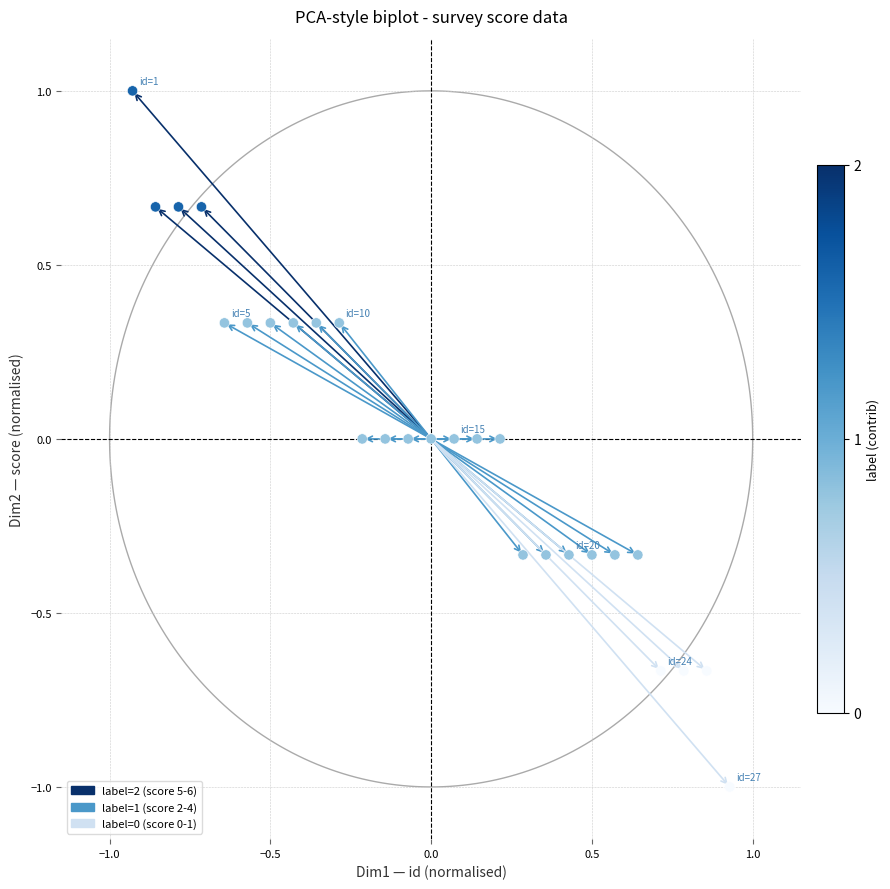

What is the range of Y values (max minus min)?

2.0